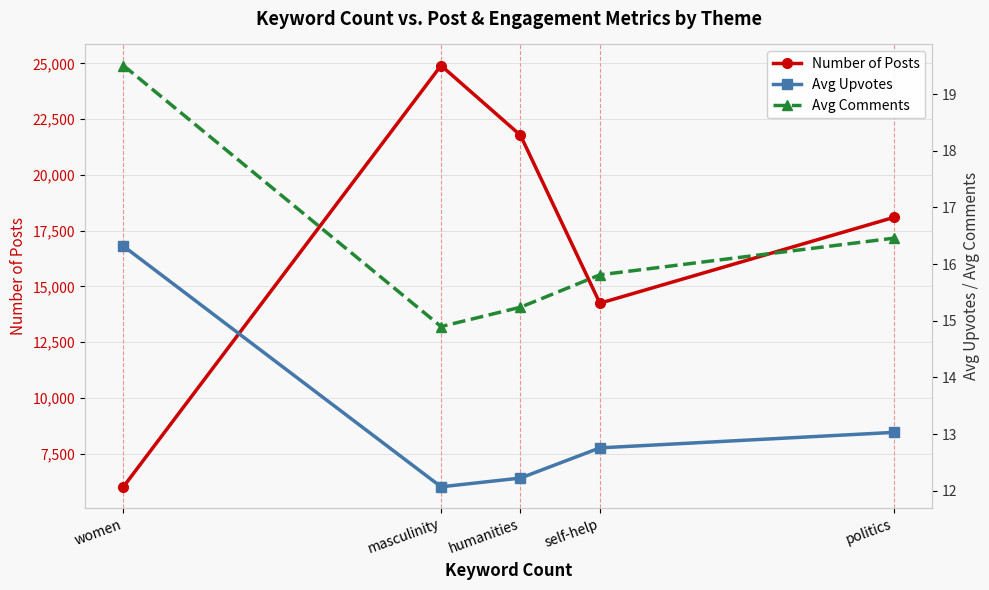

What is the label of the 4th point from the left?

self-help